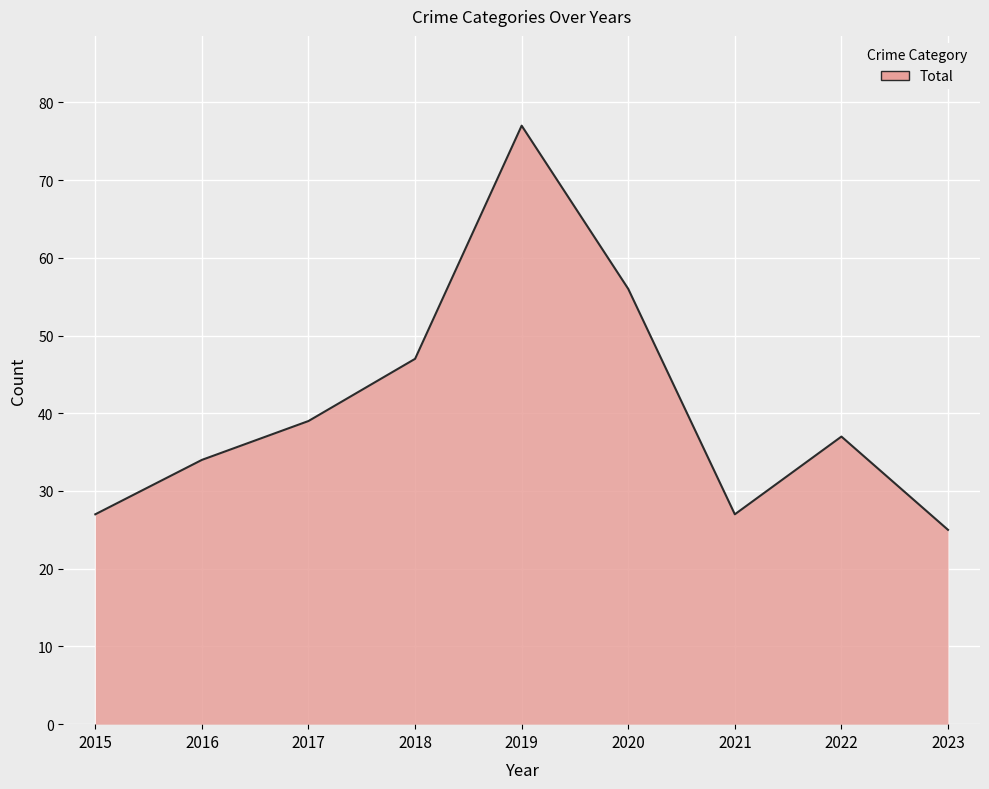

What value does the data have at 2018?

47